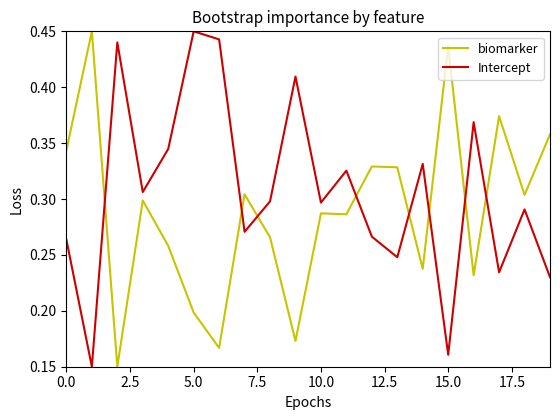

In Intercept, how many points are higher than both neighbors (excluding endpoints)?

7